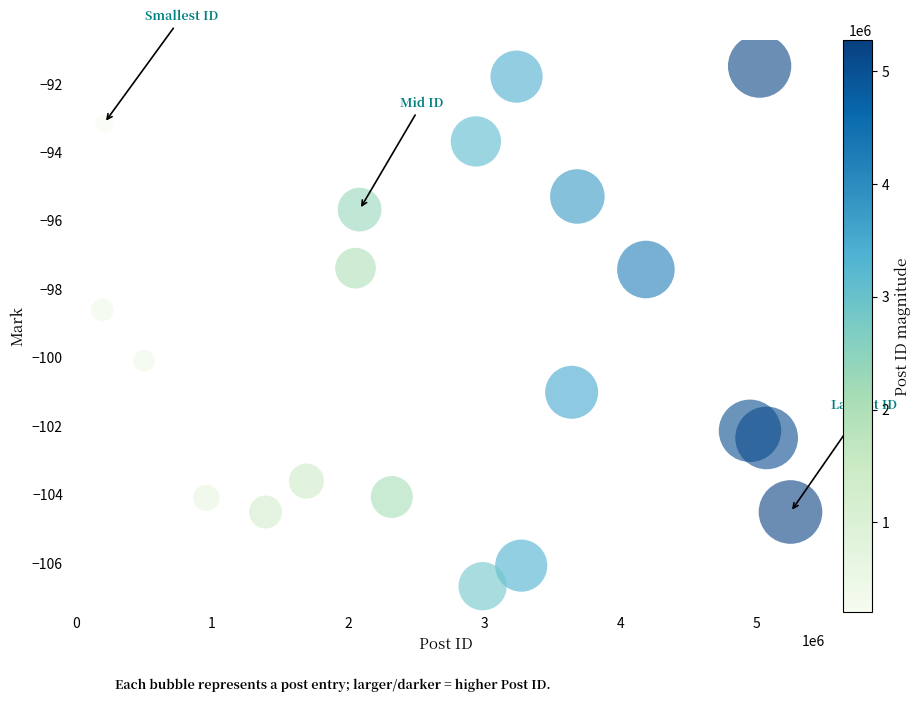

What Y value in the scatter plot is closest to -99?

-98.6